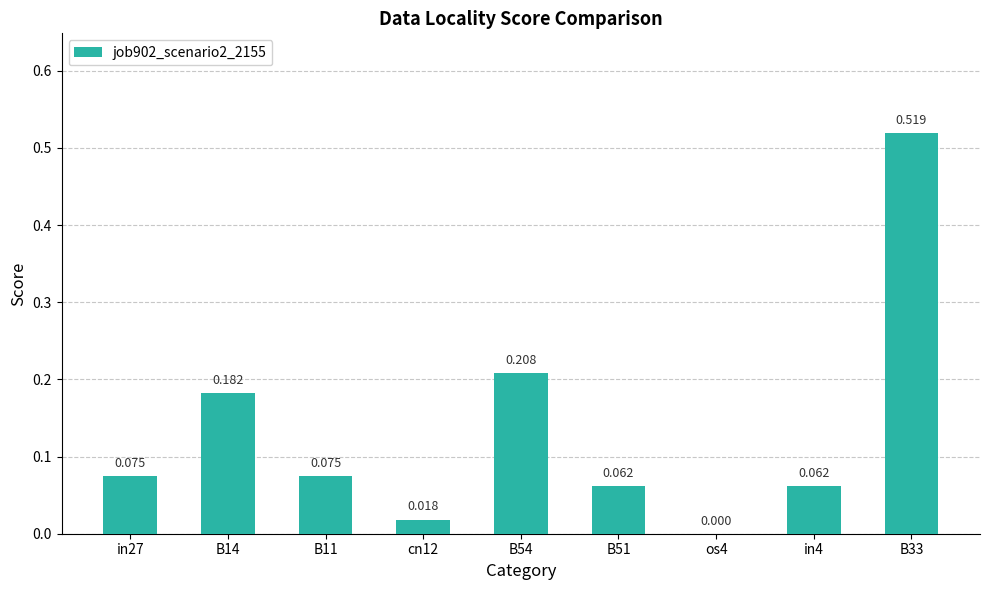

Reading right to left, what are all the values shown in this chart?

0.5	0.1	0.0	0.1	0.2	0.0	0.1	0.2	0.1